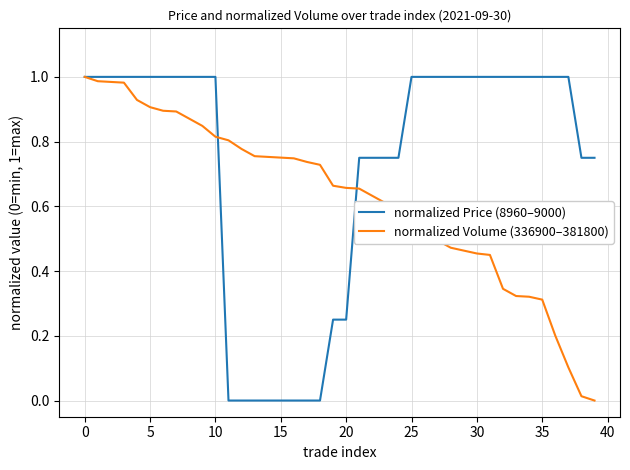

List the series in order of their overall mean, lowest first.

normalized Volume (336900–381800), normalized Price (8960–9000)